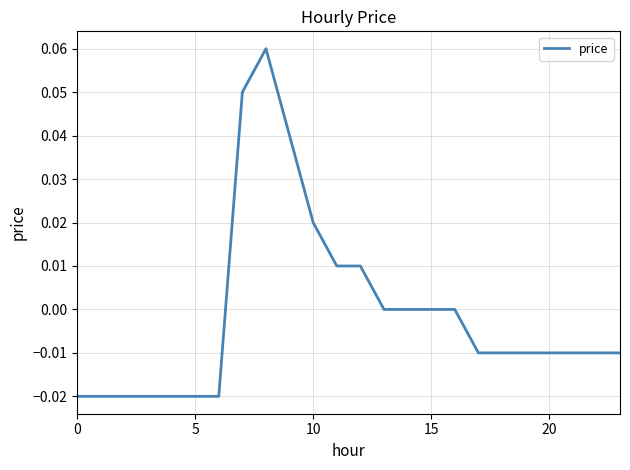

How many lines are shown in the chart?

1